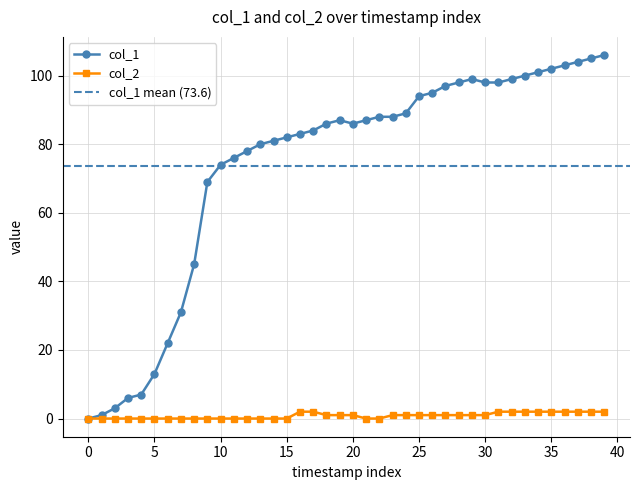

Is it true that col_1 equals 0 at 0?

True